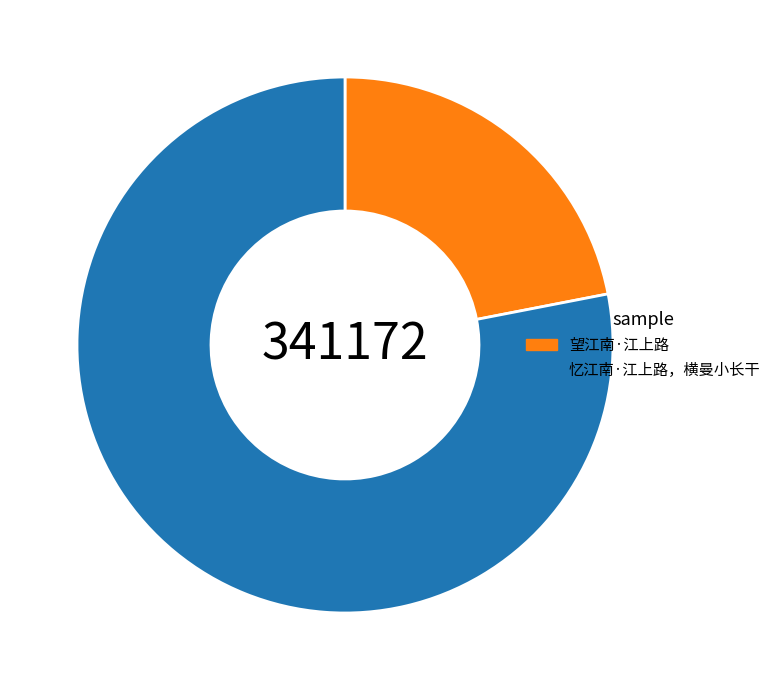

Count the number of slices in the pie.

2